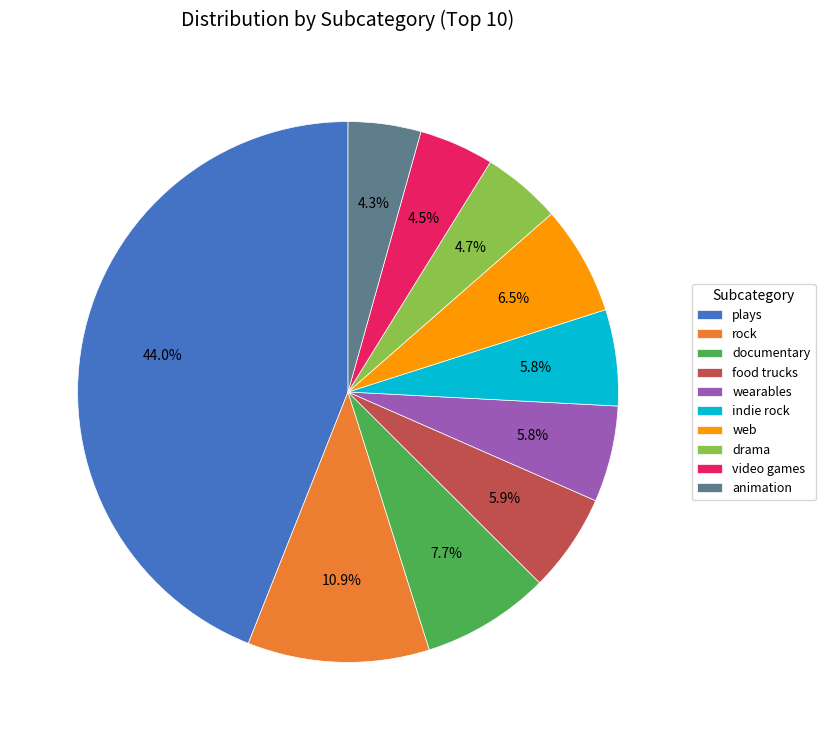

What percentage is the drama slice, to the nearest percent?

5%